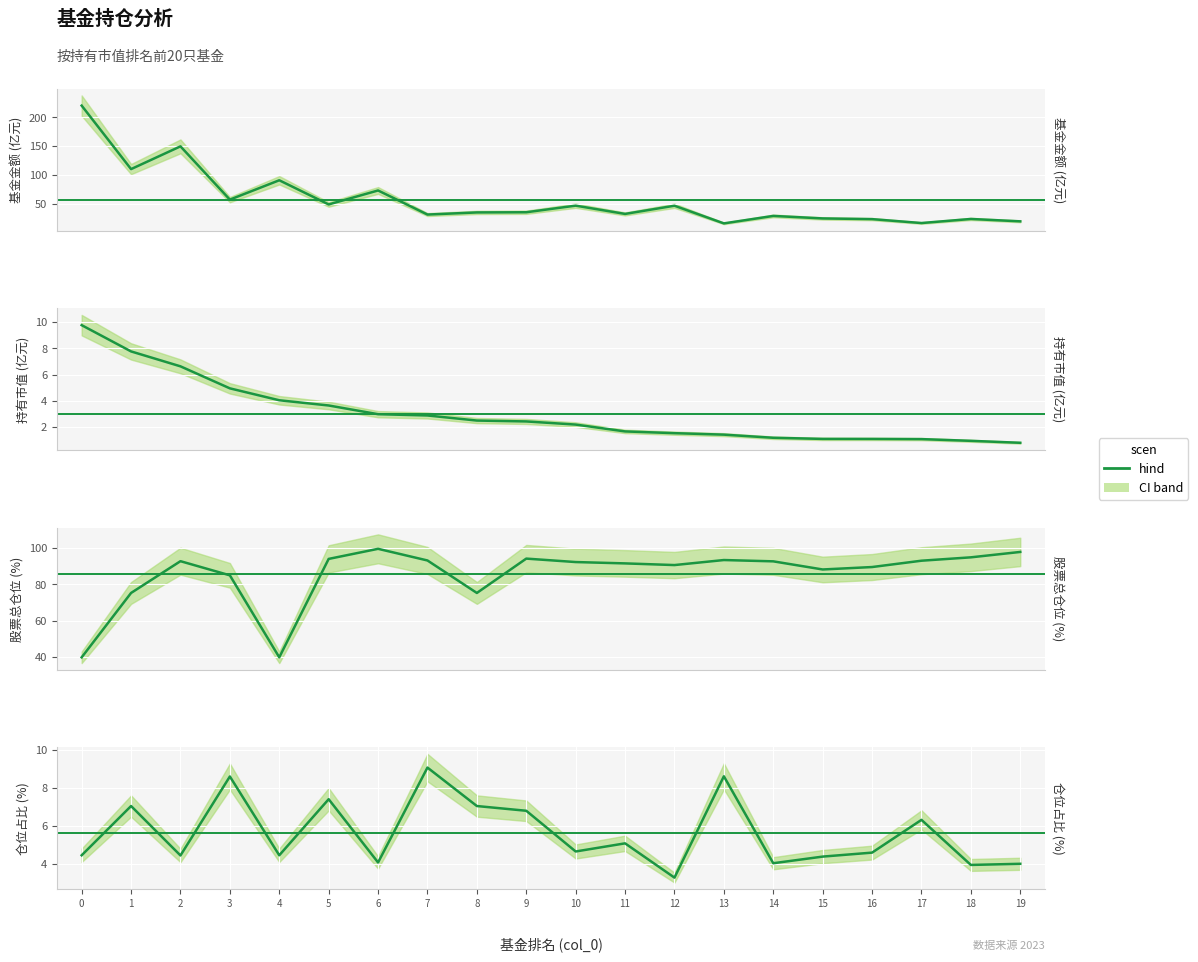

True or false: 基金金额 and 仓位占比 cross at least once.

False